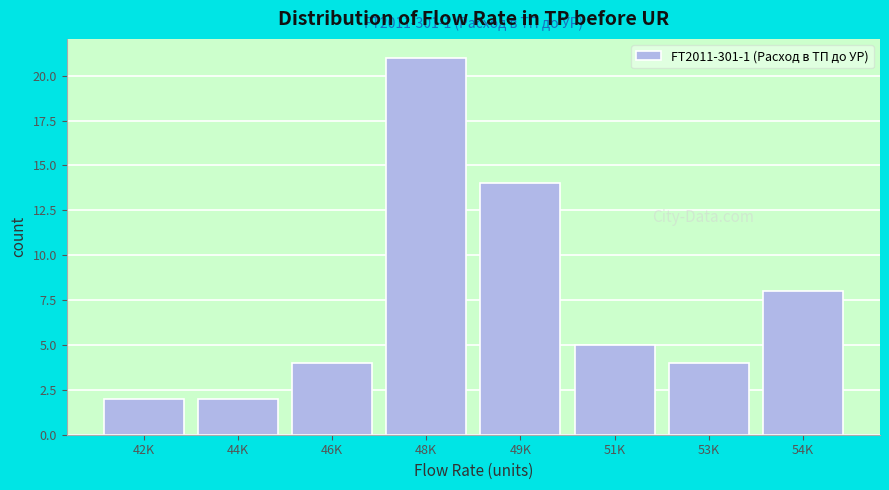

Reading right to left, transcribe all the data shown in this chart.

54K=8	53K=4	51K=5	49K=14	48K=21	46K=4	44K=2	42K=2